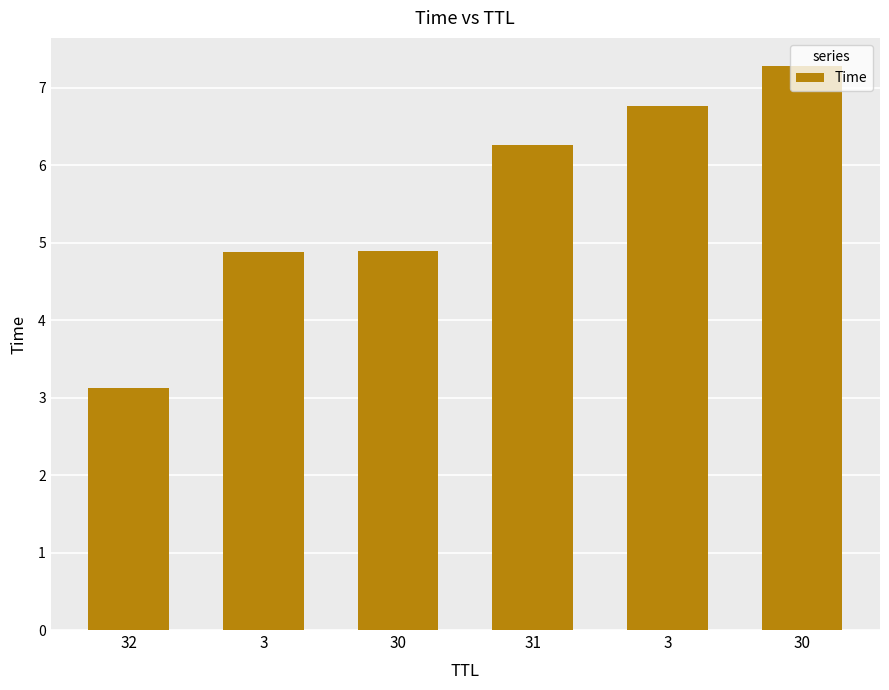

Count the number of values greater than 6.

3